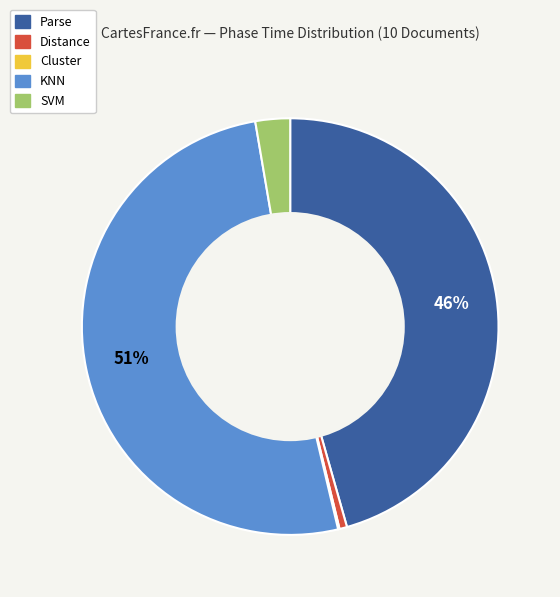

To the nearest percent, what is the average slice percentage?

20%